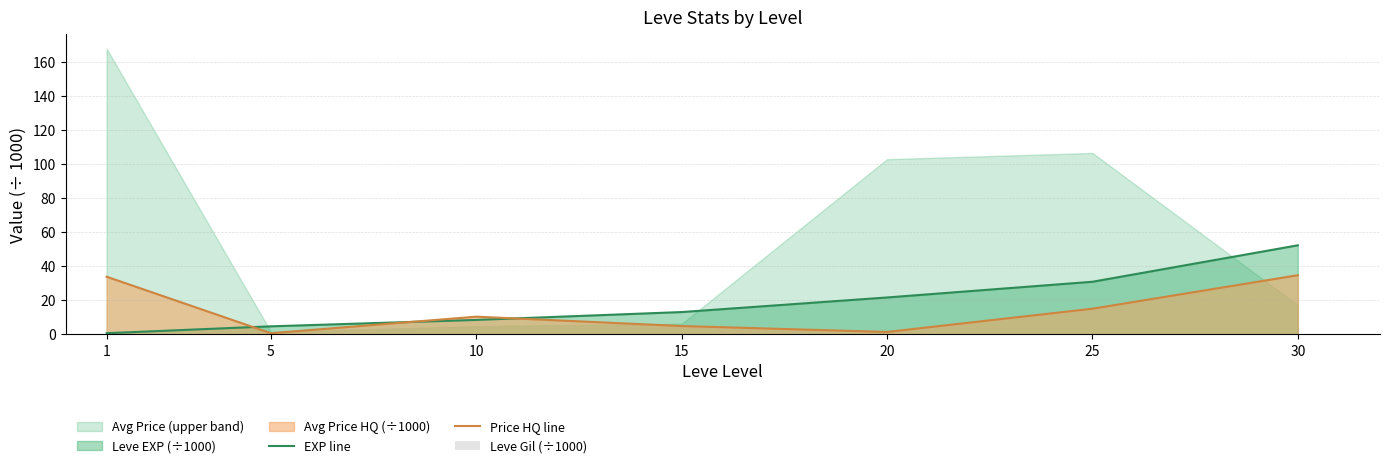

What is the average value of the EXP line series?

18.8